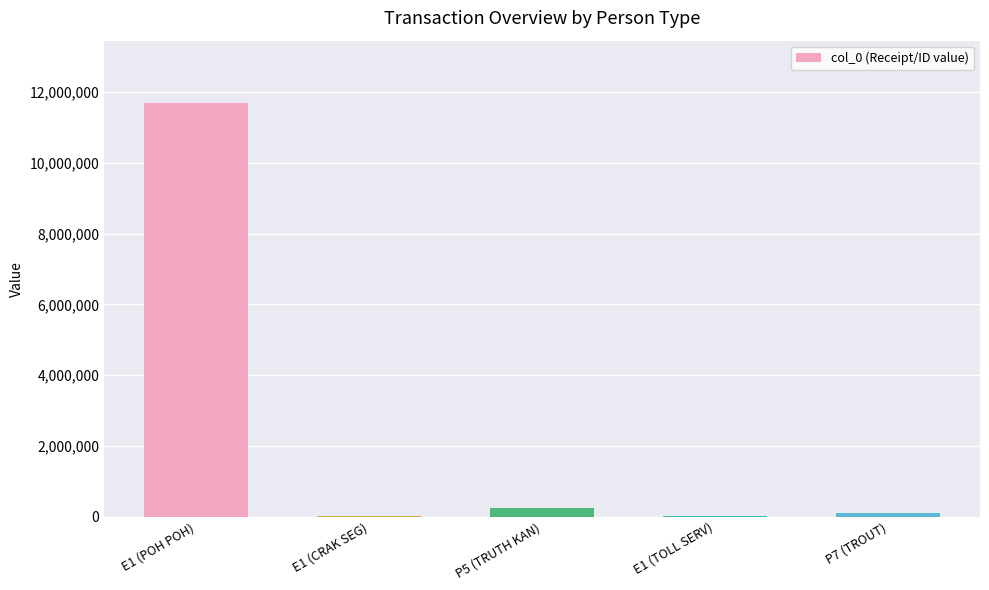

At which category does the chart reach its peak across all series?

E1 (POH POH)